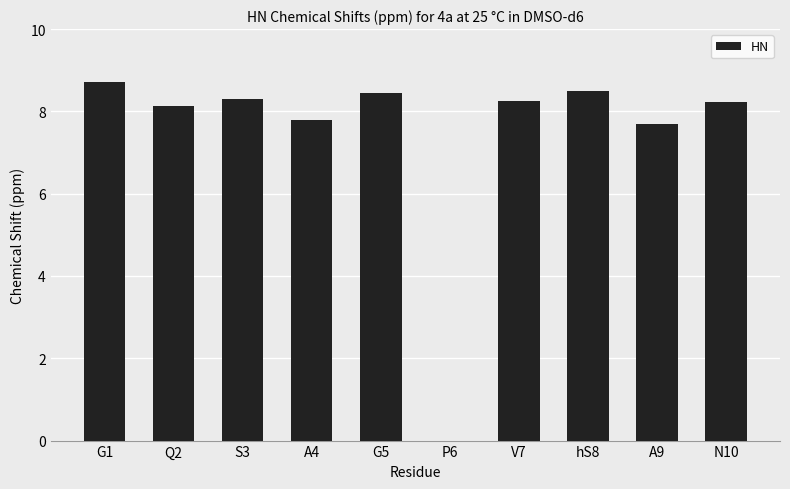

Which label corresponds to the largest value in the chart?

G1